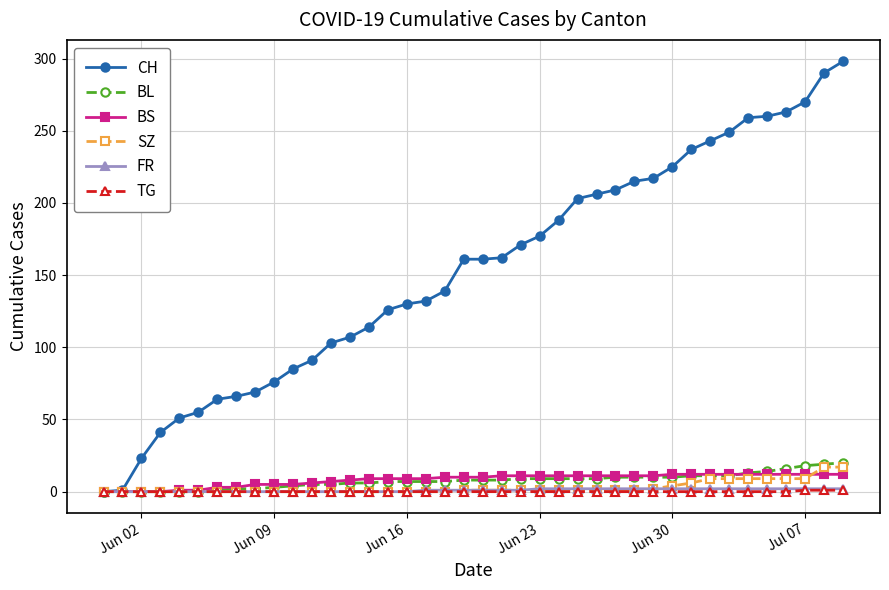

Which series has the largest total across all categories?

CH